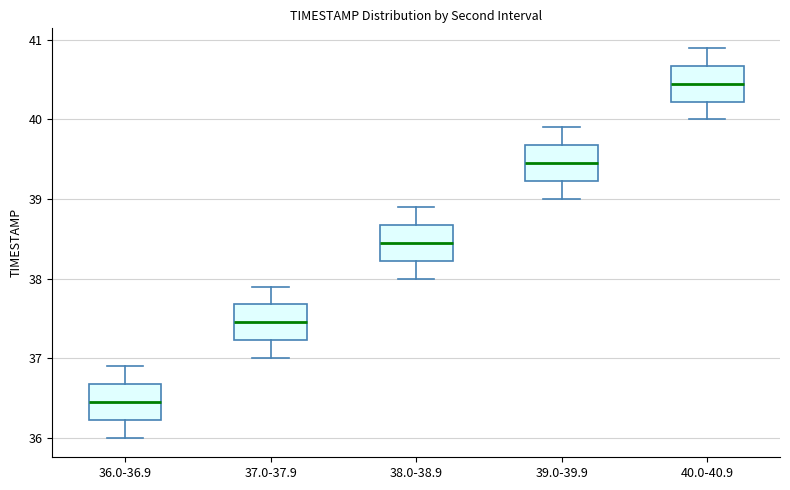

Which box has the lowest median line?

36.0-36.9